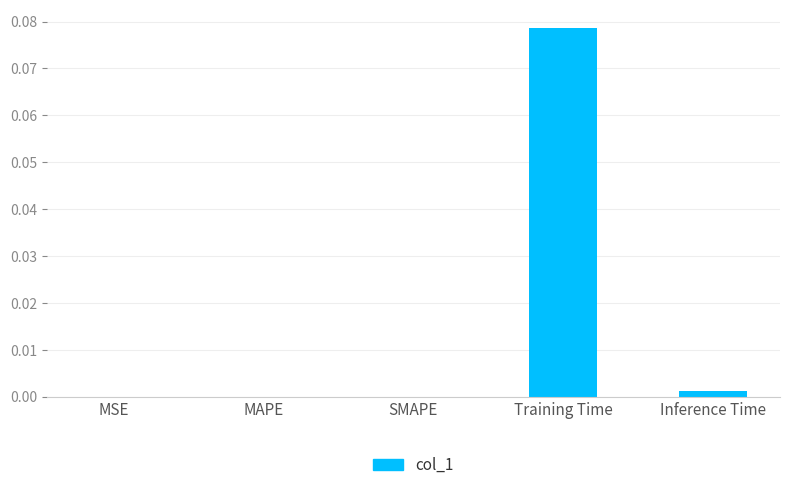

Is it true that the value at Training Time is 0.0?

False